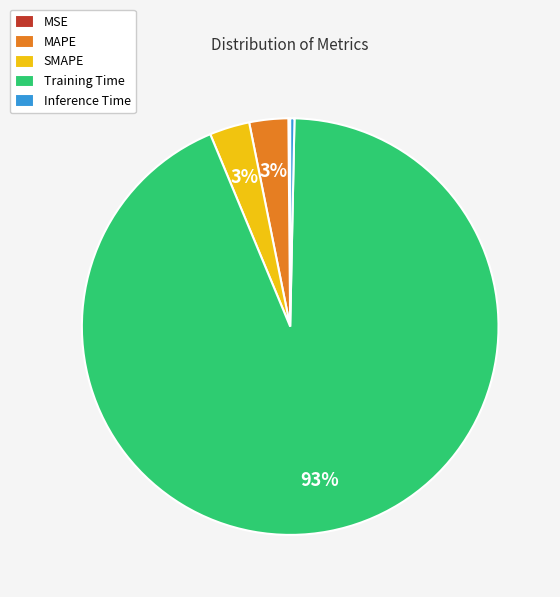

To the nearest percent, what is the combined percentage of SMAPE and Training Time?

97%